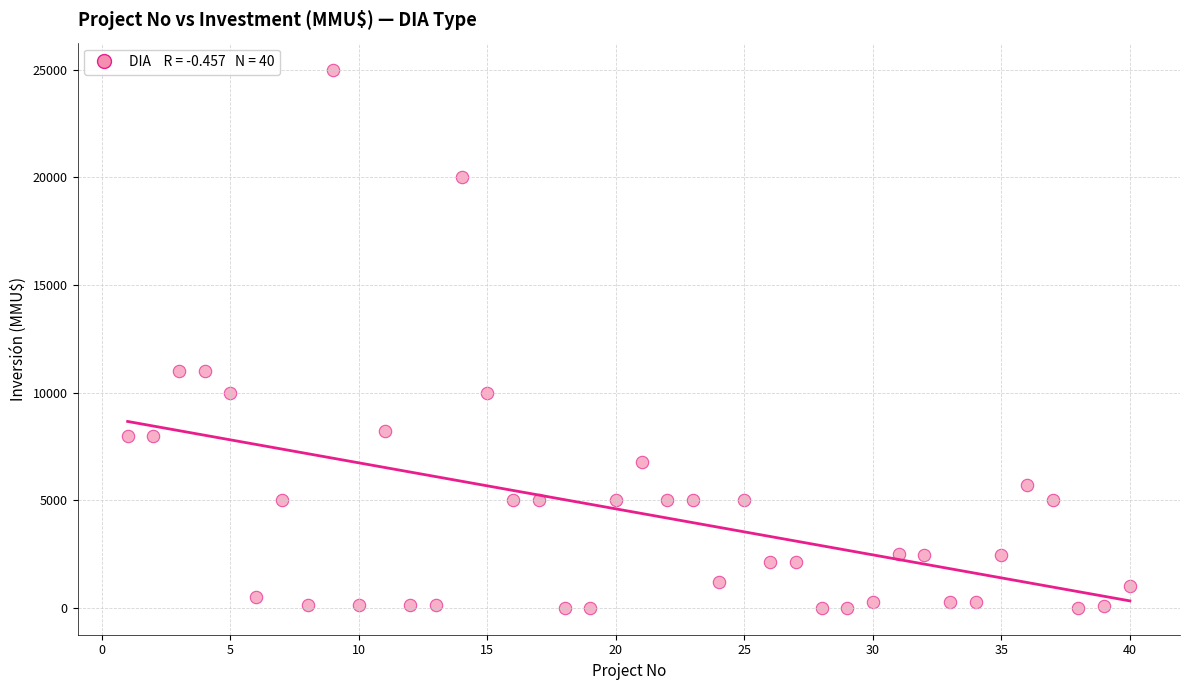

What is the range of Y values (max minus min)?

25000